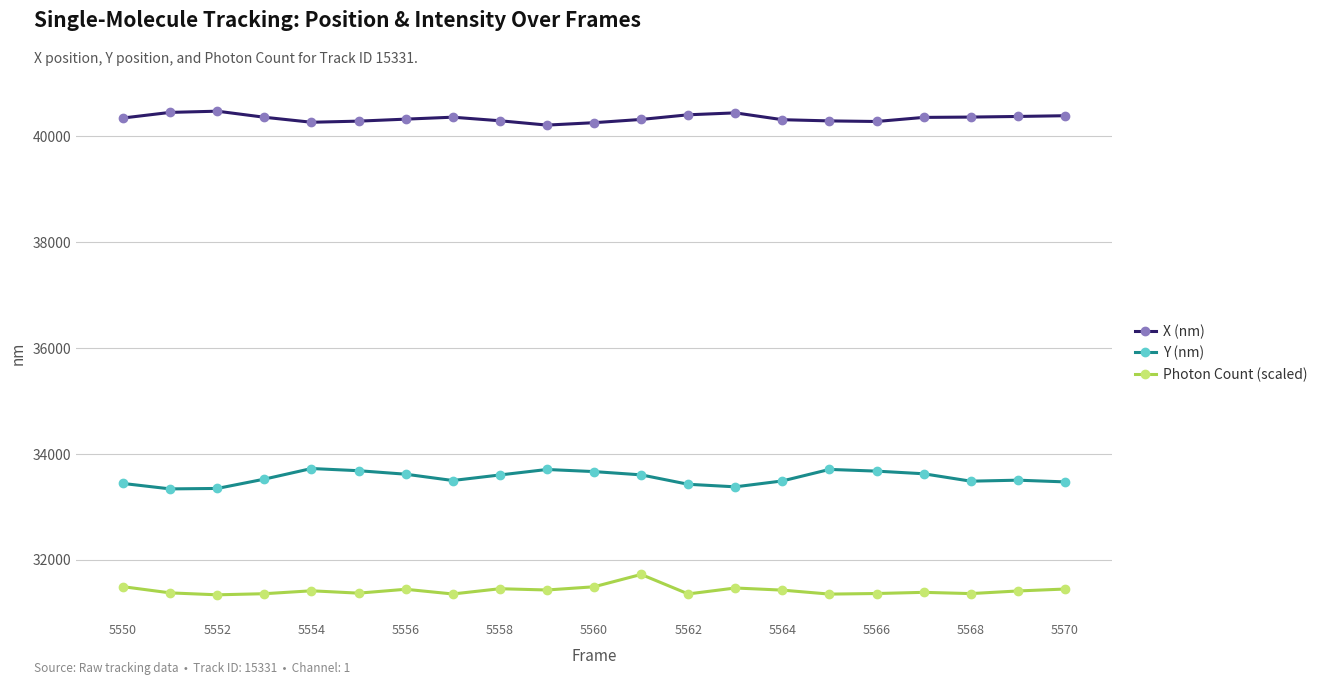

True or false: X (nm) and Y (nm) intersect in this chart.

False